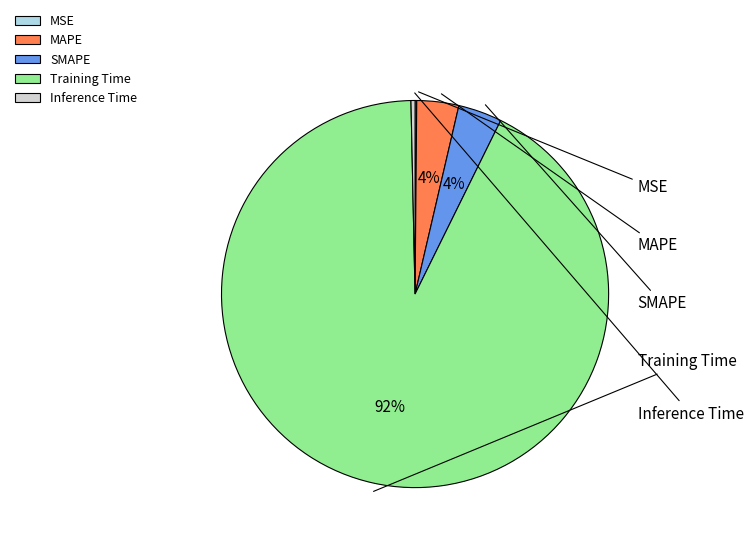

What is the smallest slice in the pie chart?

MSE